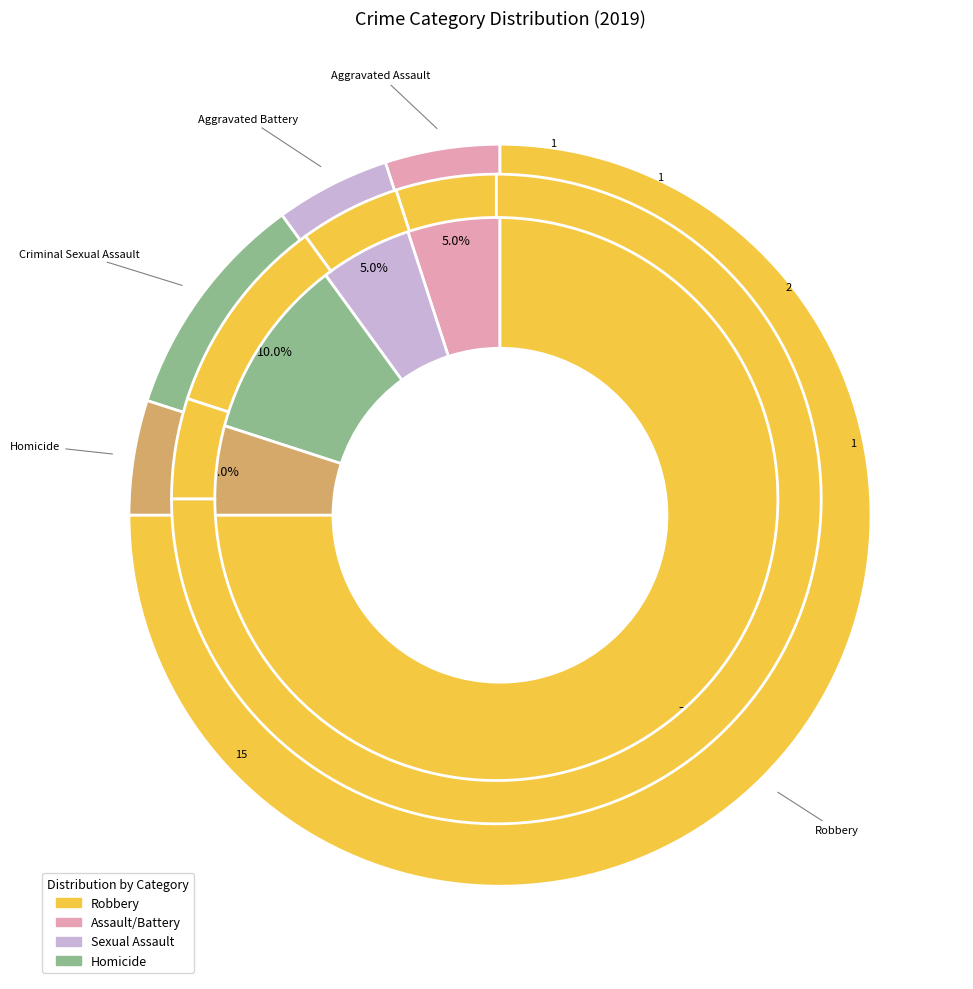

How many segments does this pie chart have?

5